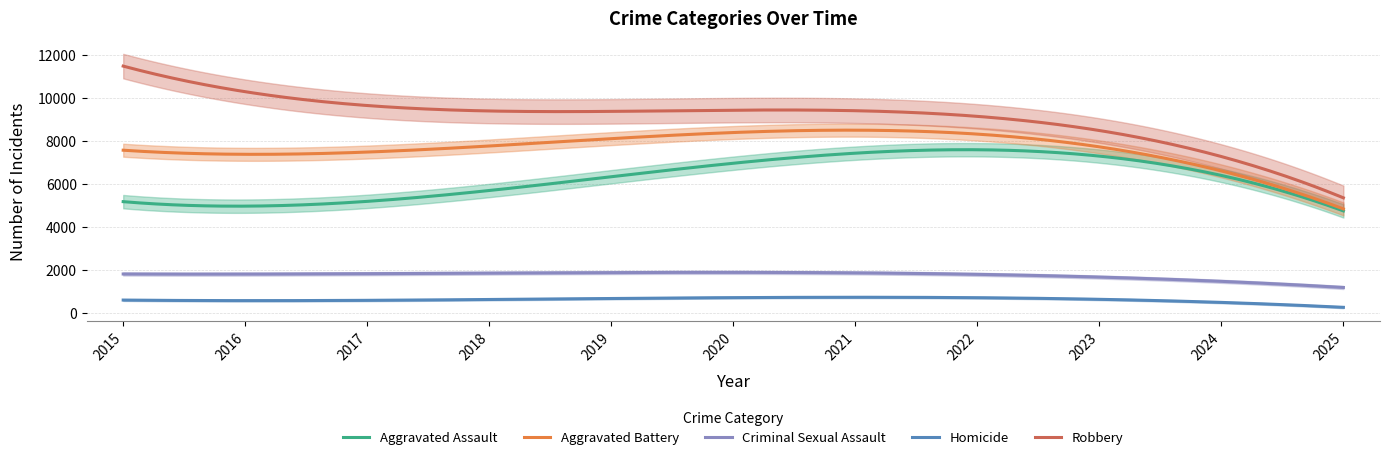

What is the greatest value displayed?

11960